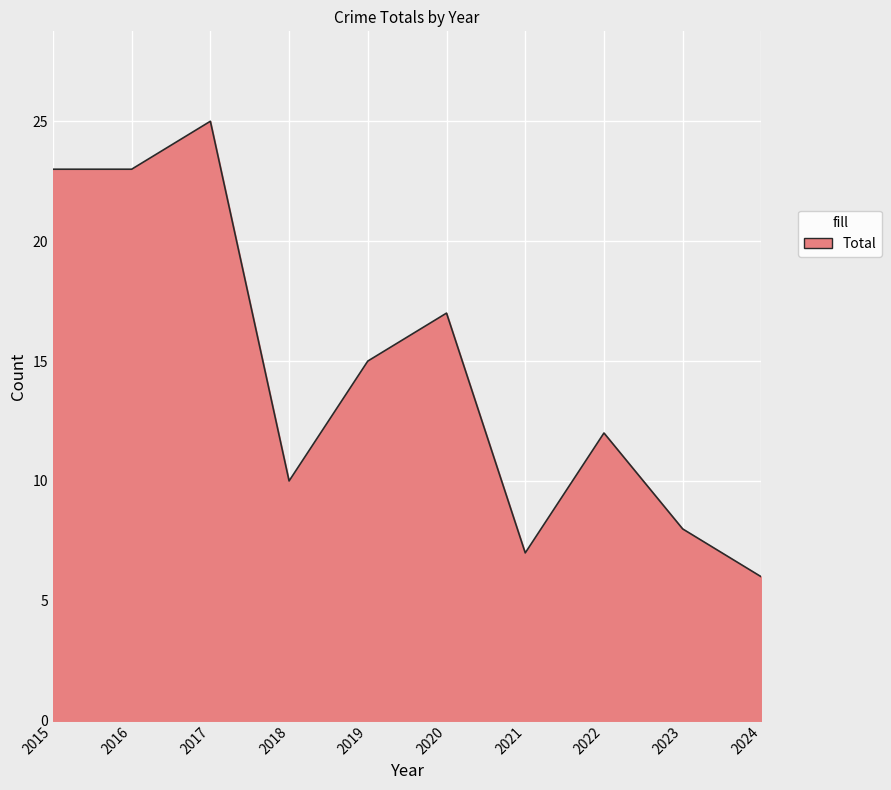

Reading left to right, list all the values displayed in this chart.

2015=23	2016=23	2017=25	2018=10	2019=15	2020=17	2021=7	2022=12	2023=8	2024=6